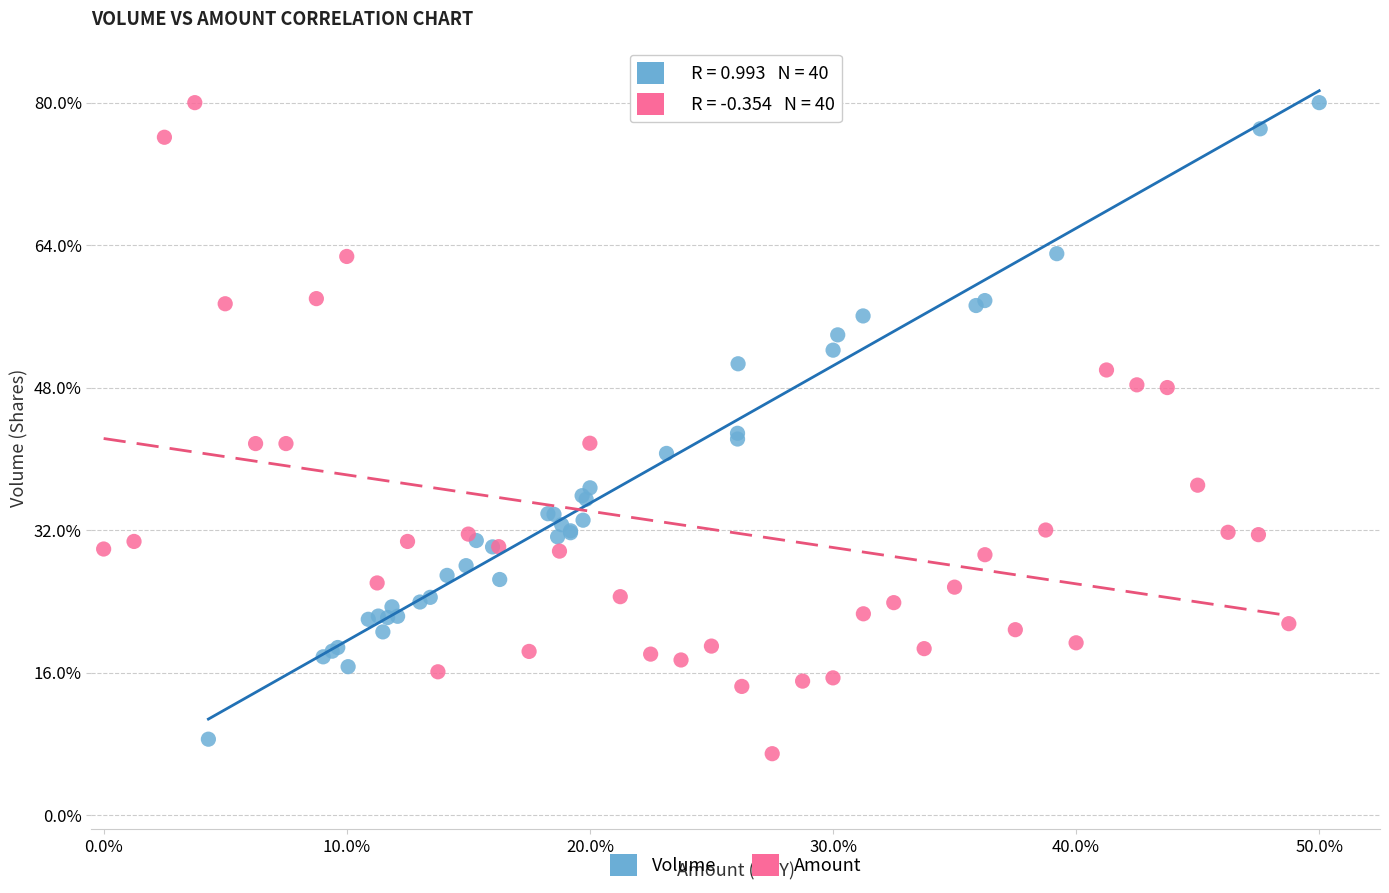

What are all the series names shown in the legend?

Volume, Amount